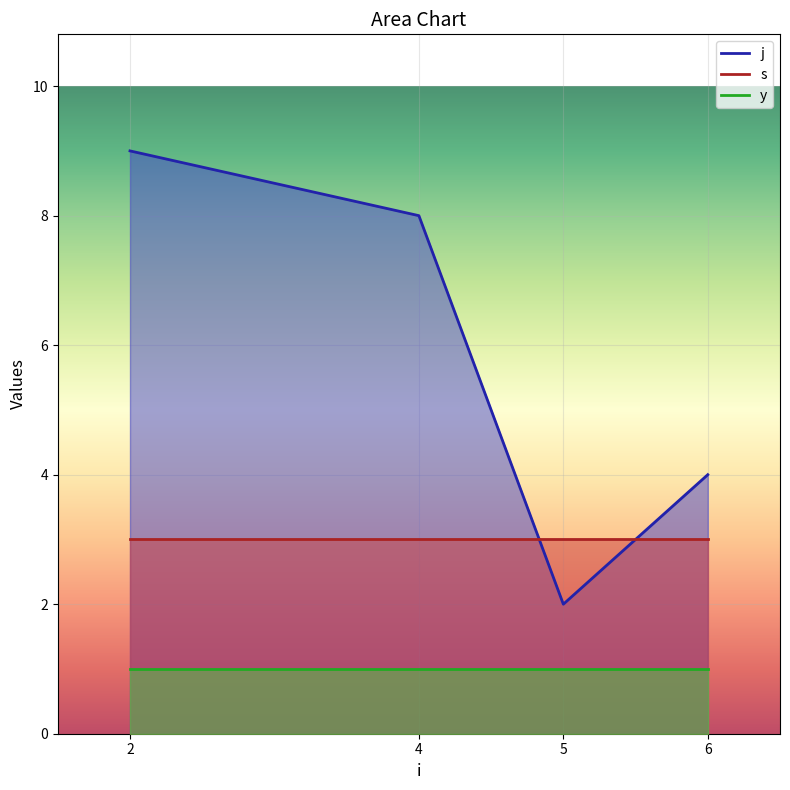

True or false: s has more than 1 points higher than both neighbors.

False